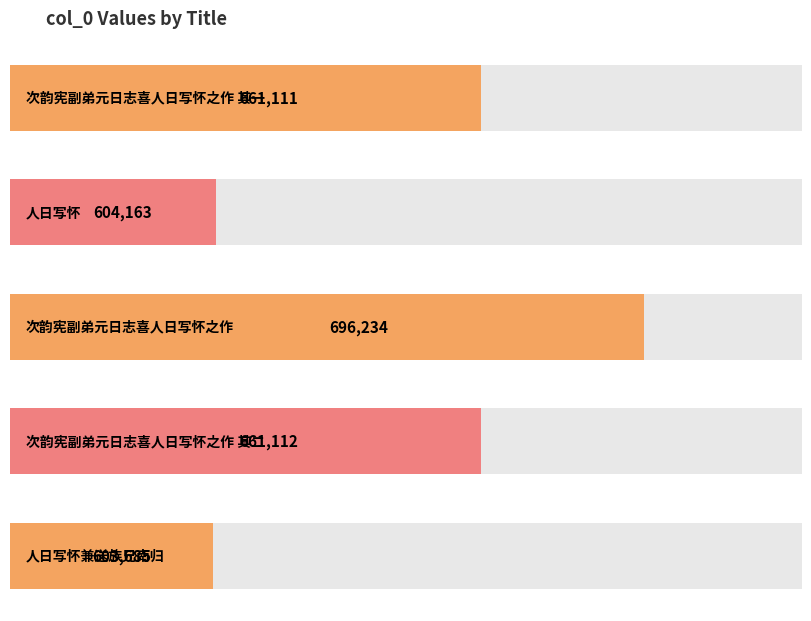

What is the change in value from 次韵宪副弟元日志喜人日写怀之作 其一 to 人日写怀兼送族兄南归?

-57426